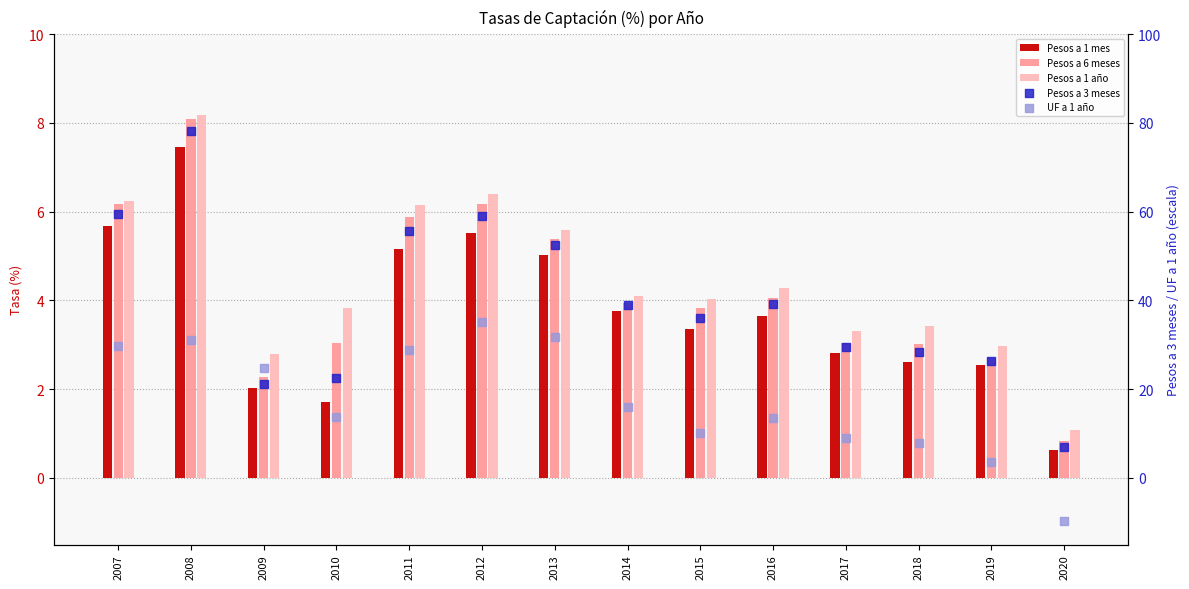

Which series has the largest total across all categories?

Pesos a 3 meses